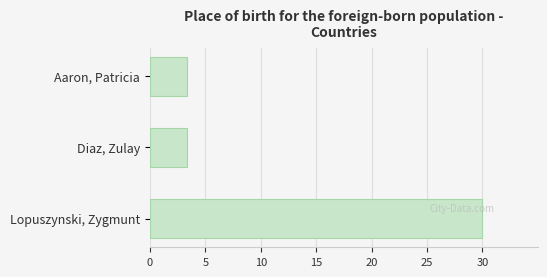

Does the chart contain stacked bars?

No